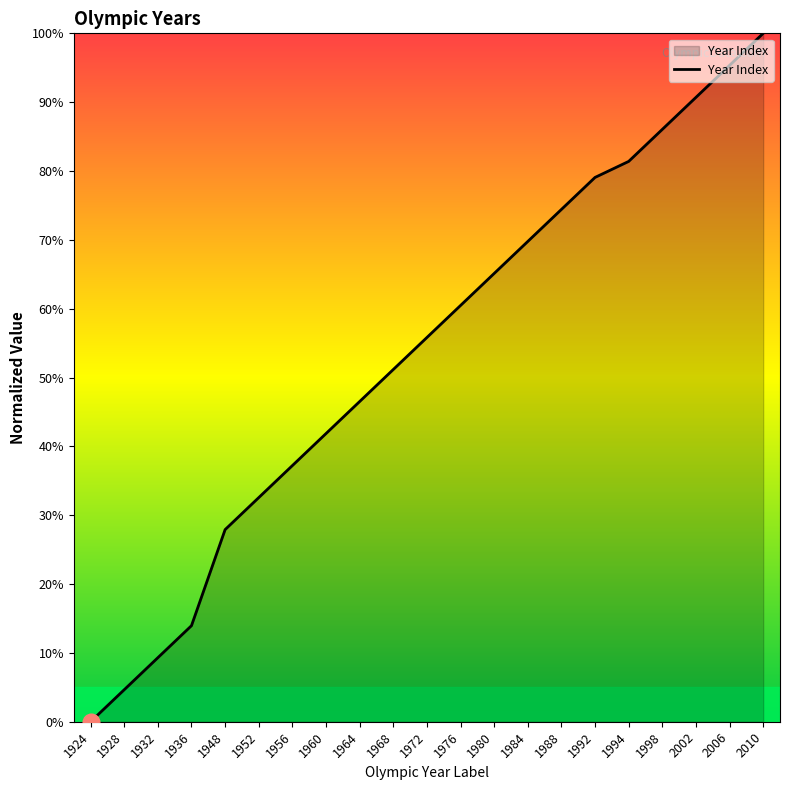

How many distinct data groups are displayed?

1